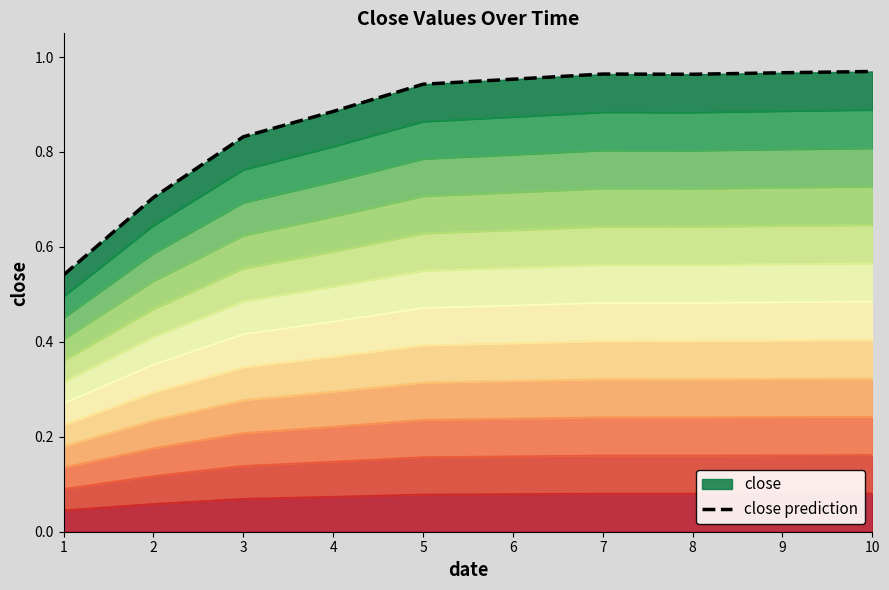

At which category does the data reach its first local peak?

7